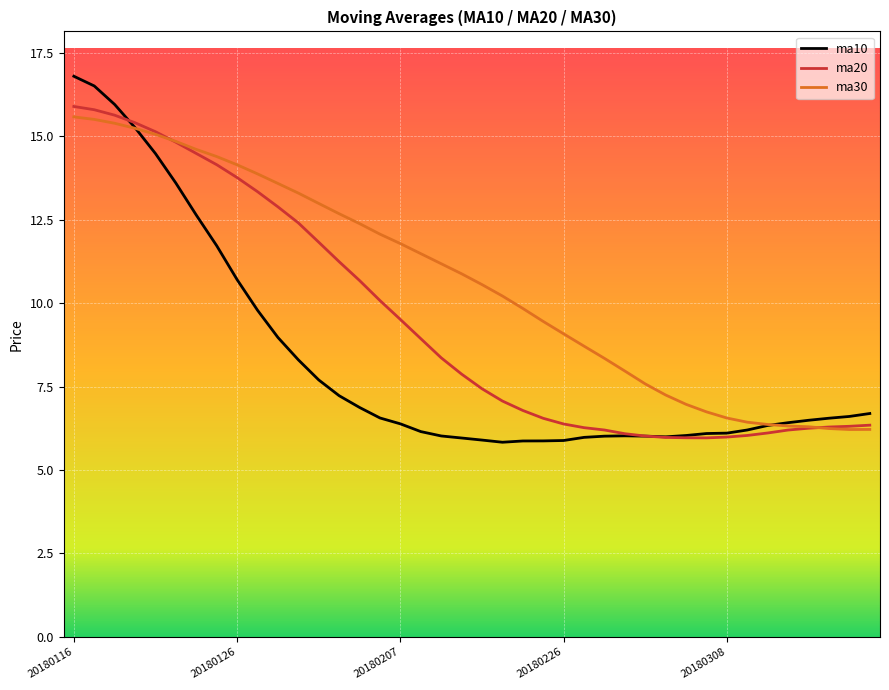

Which series has the widest spread of values?

ma10